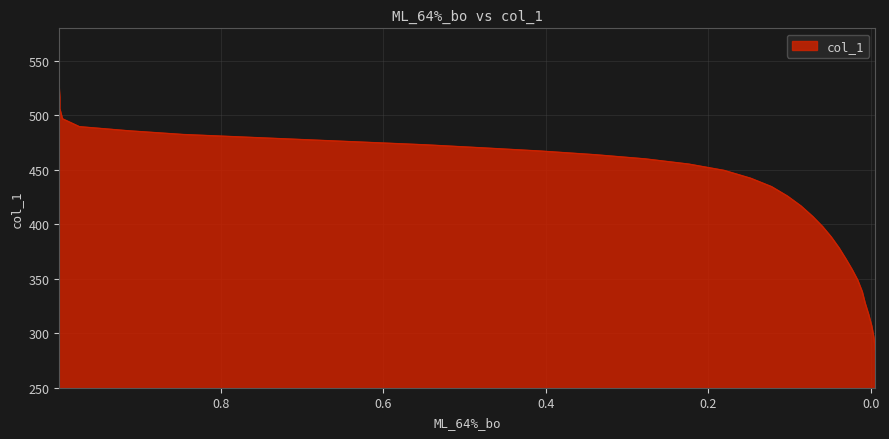

What is the average value?

426.1